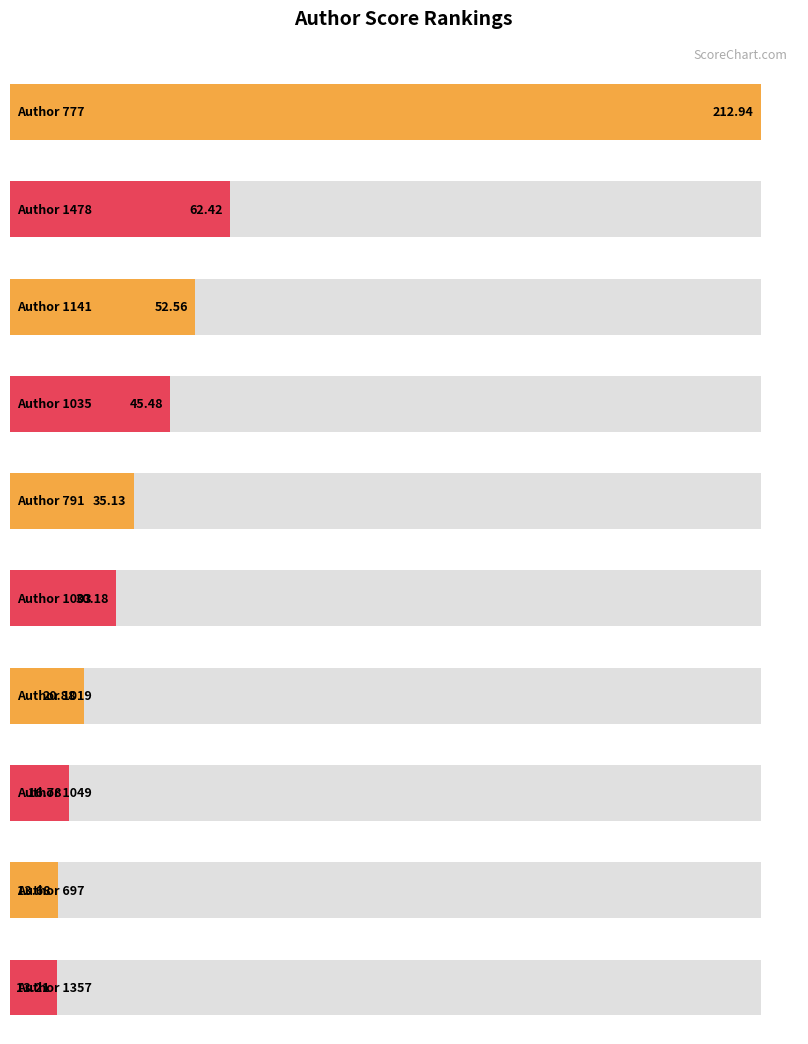

Which label corresponds to the smallest value in the chart?

1357